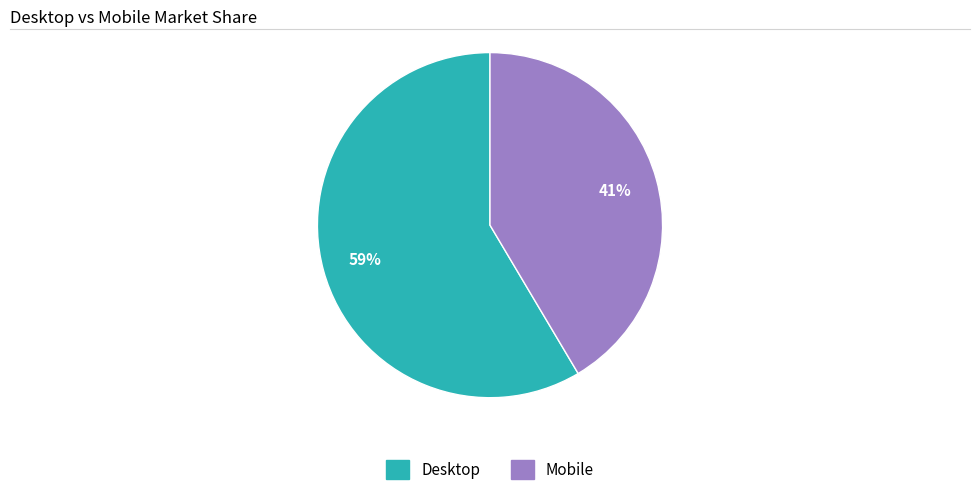

Is the sum of Desktop and Mobile greater than half?

Yes